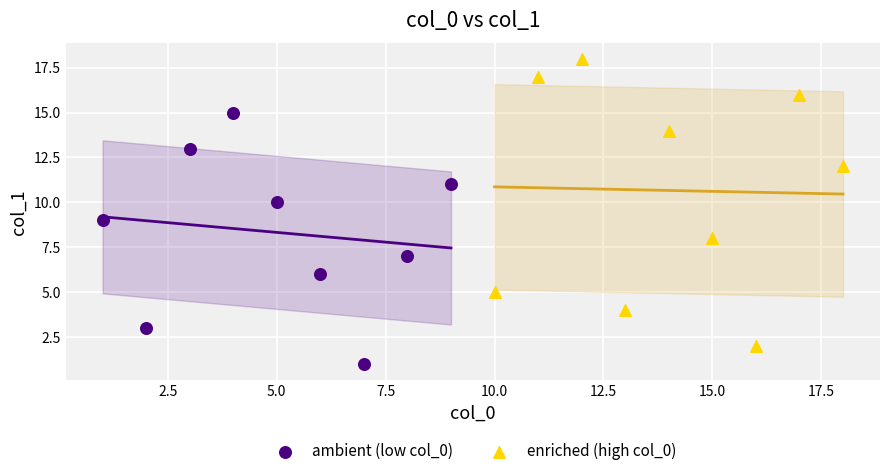

Which series contains the highest Y value?

enriched (high col_0)